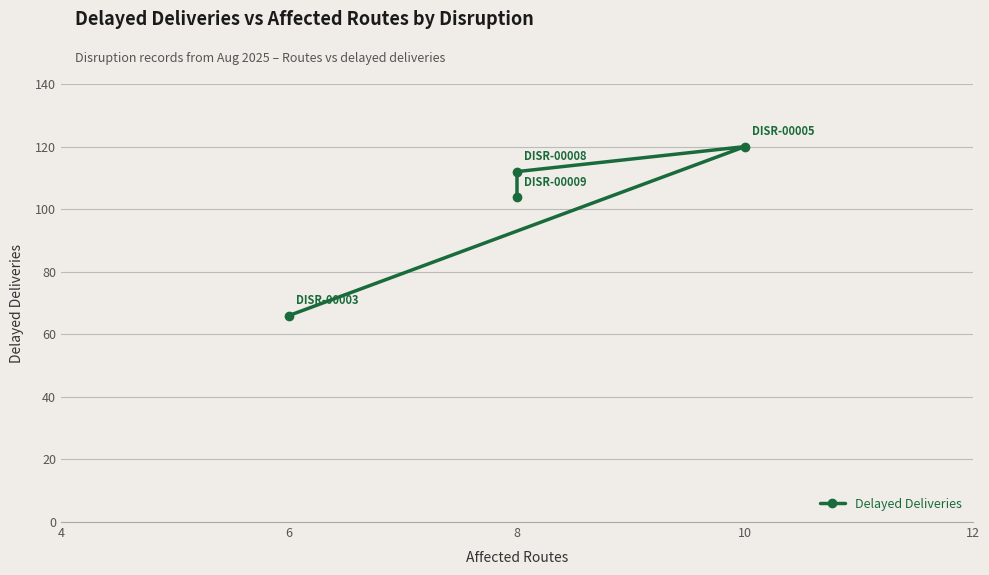

What is the difference between the maximum and minimum values?

54